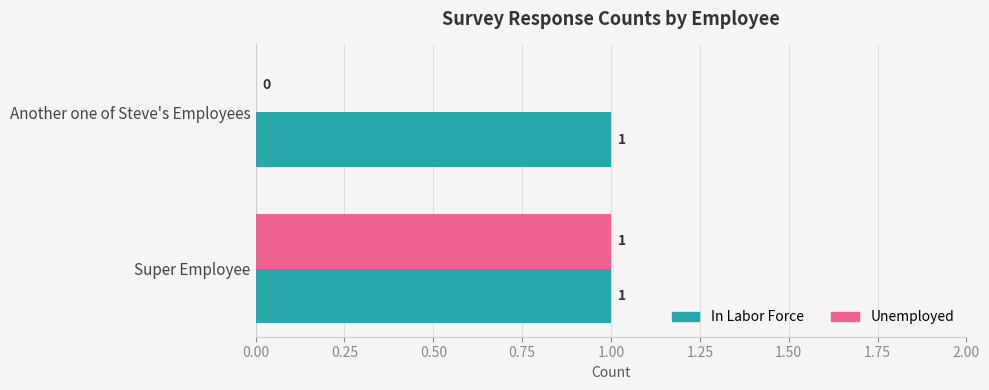

Which series has the largest total across all categories?

In Labor Force